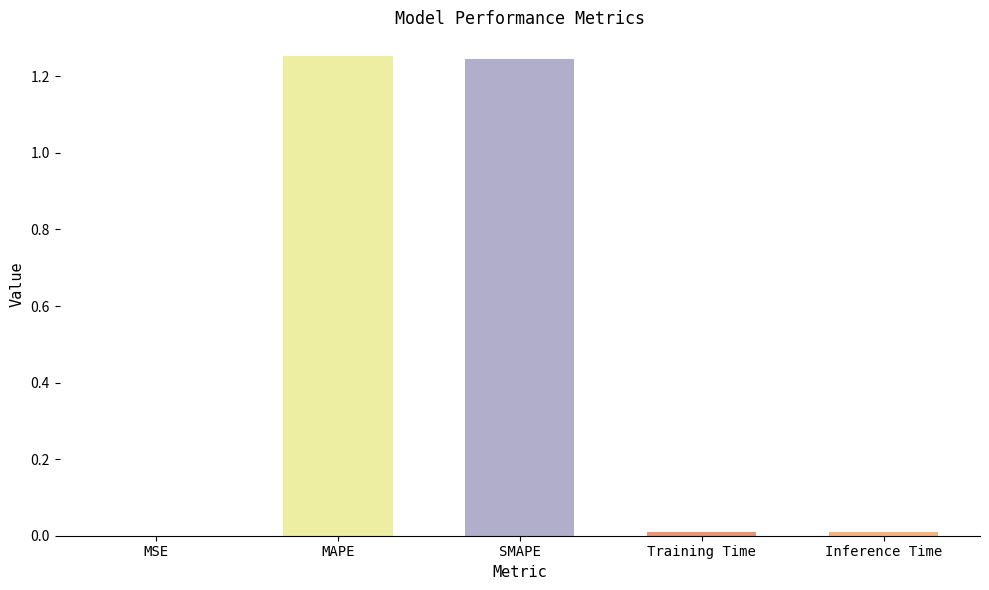

True or false: the data shows 0.0 at Training Time.

True